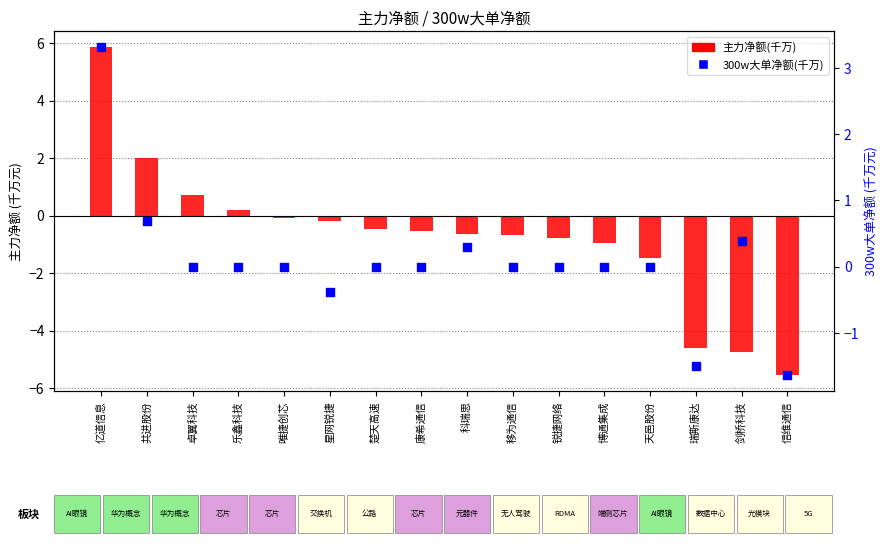

Which series reaches the minimum Y coordinate?

主力净额(千万)